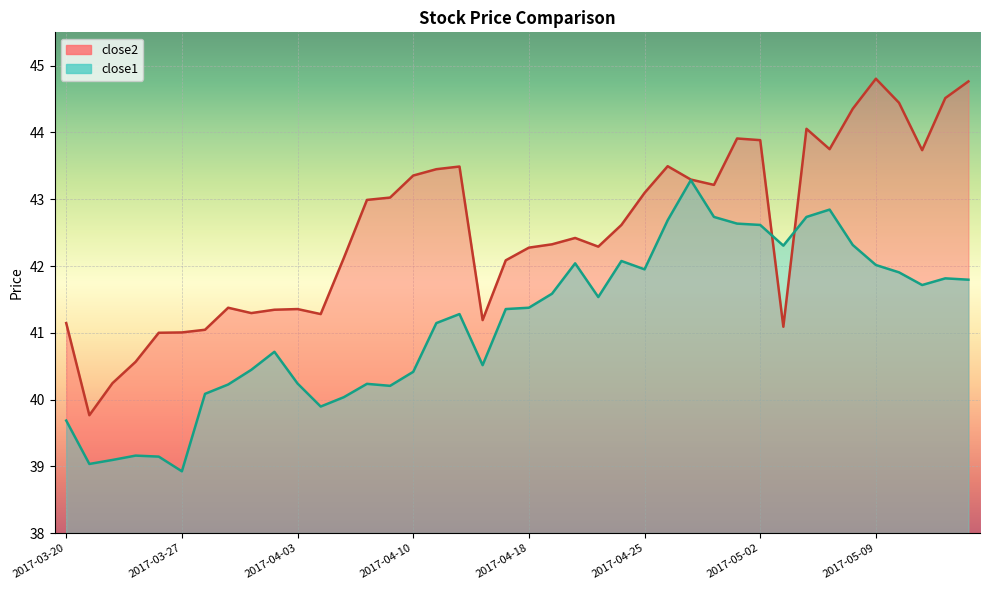

The close2 series shows 42.3 at 2017-04-21. True or false?

True